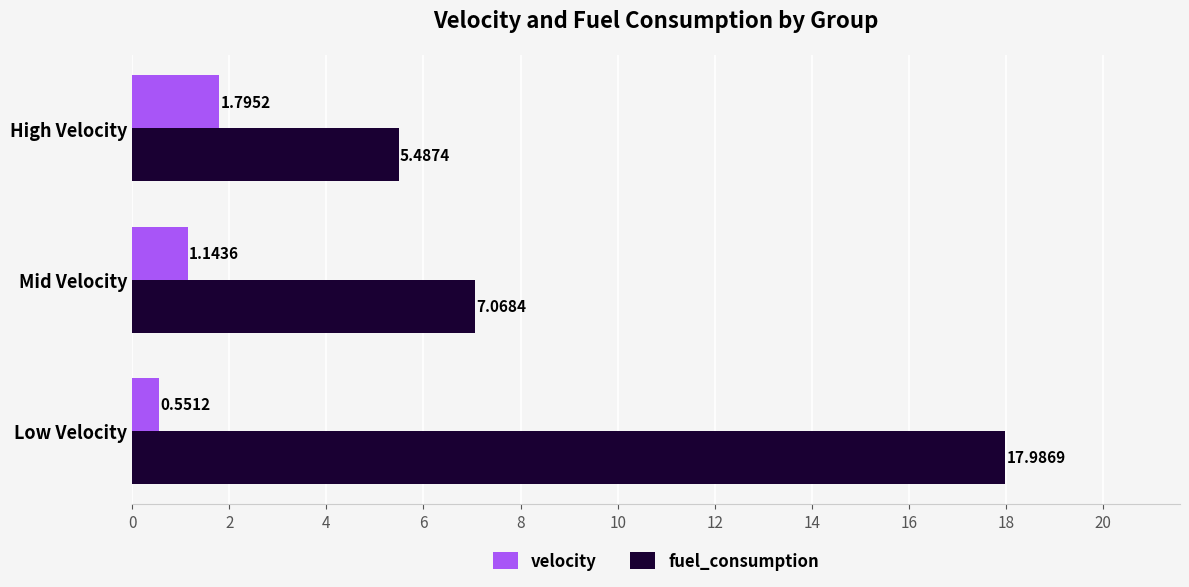

List the series in order of their peak value, lowest first.

velocity, fuel_consumption